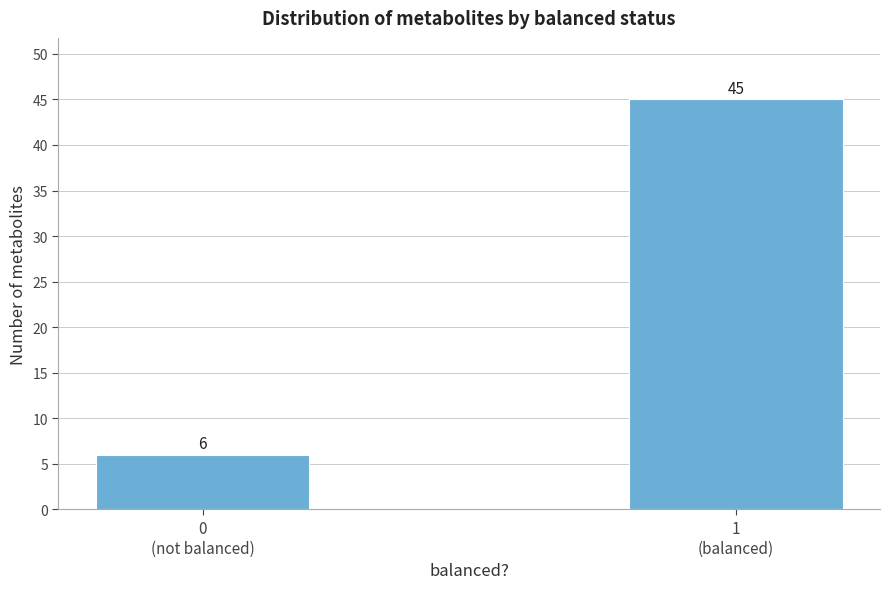

Reading right to left, transcribe all the data shown in this chart.

45	6